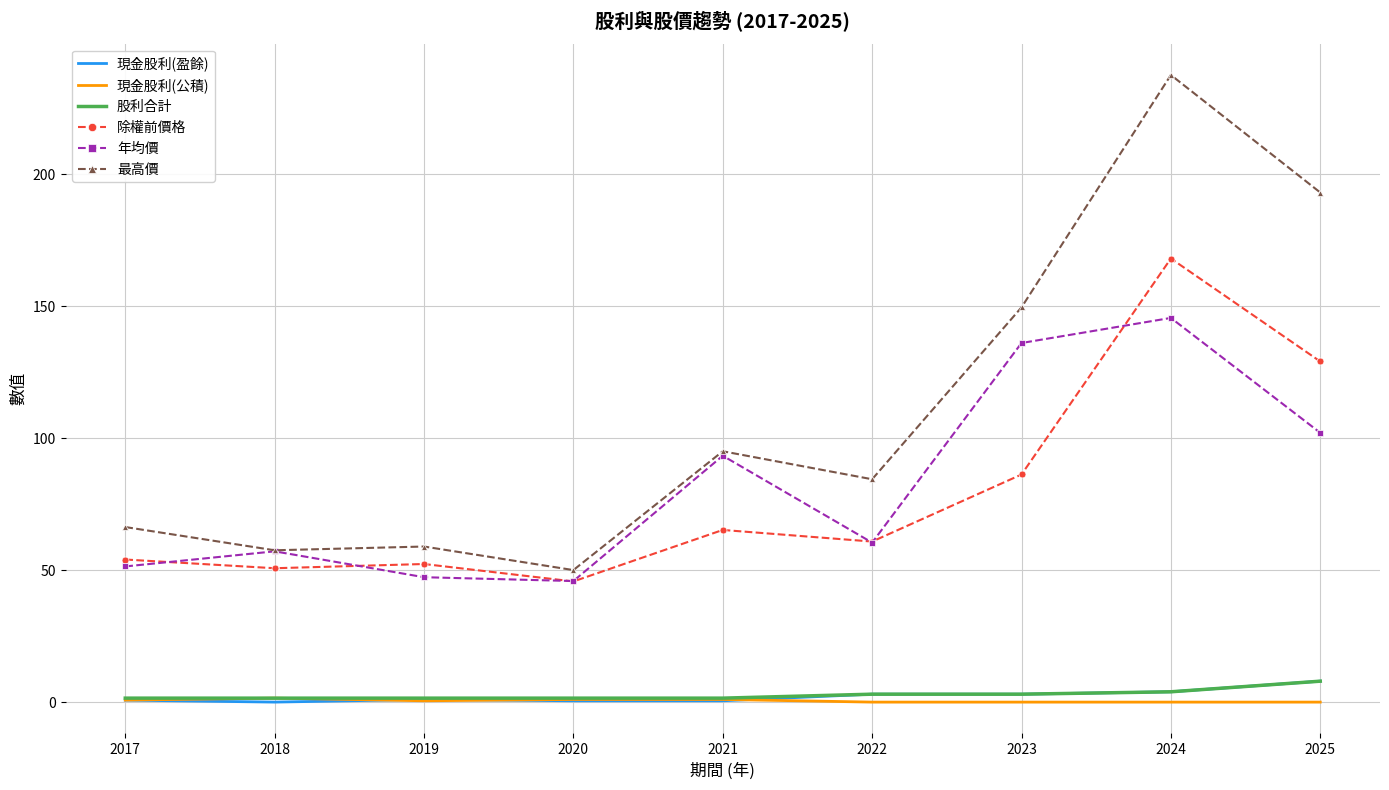

The value of 最高價 at 2025 is 326.2. True or false?

False